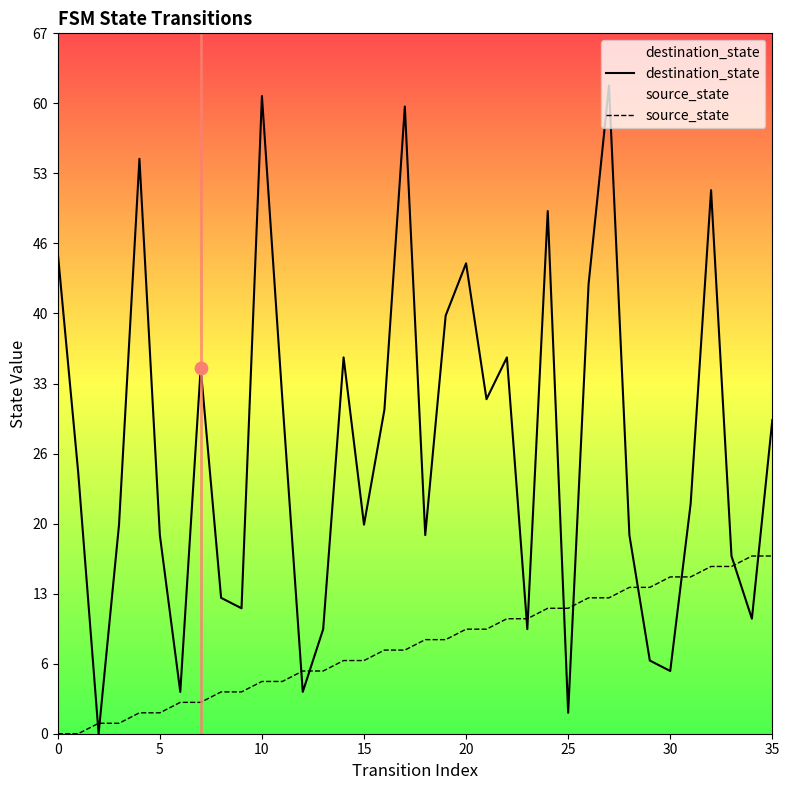

At which category is the sum across all series the highest?

27